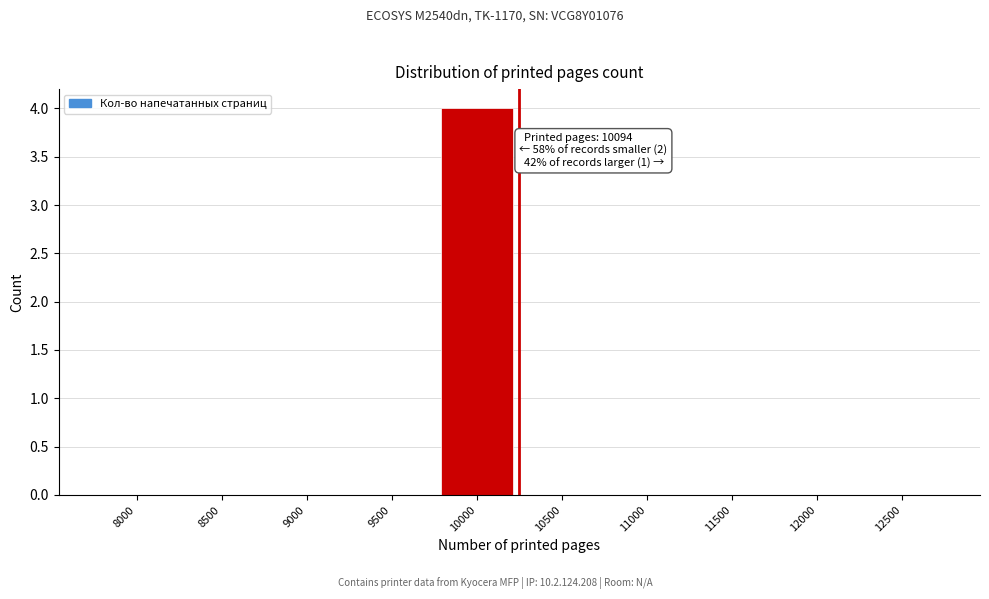

Reading left to right, list all the values displayed in this chart.

8000=0	8500=0	9000=0	9500=0	10000=4	10500=0	11000=0	11500=0	12000=0	12500=0